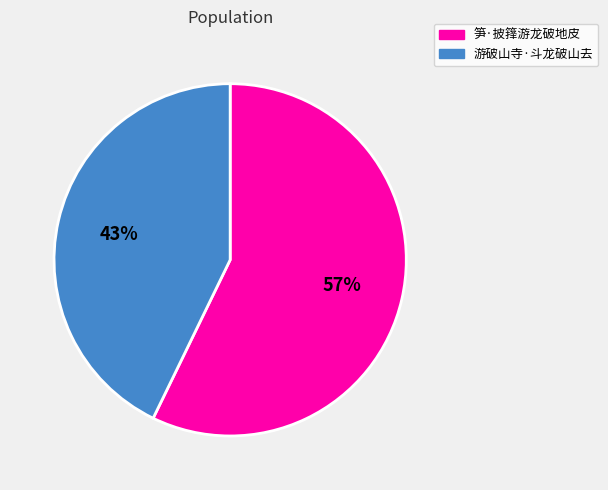

How many slices are in this pie chart?

2